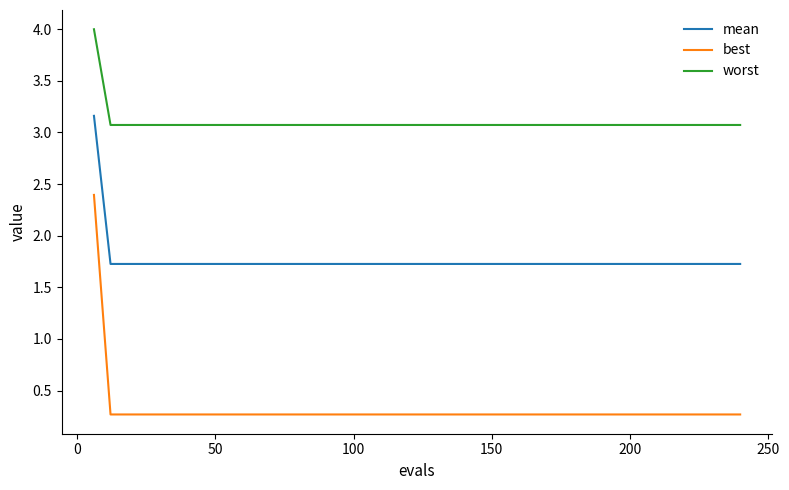

Which series has the largest total across all categories?

worst